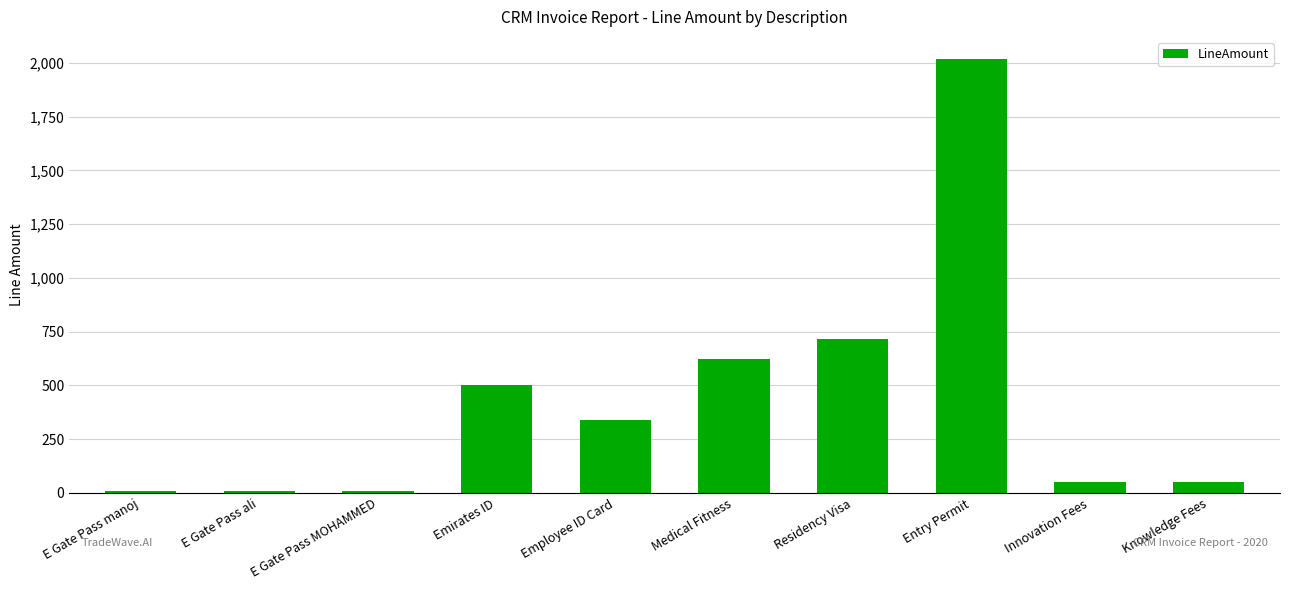

What position from the right is Innovation Fees?

2